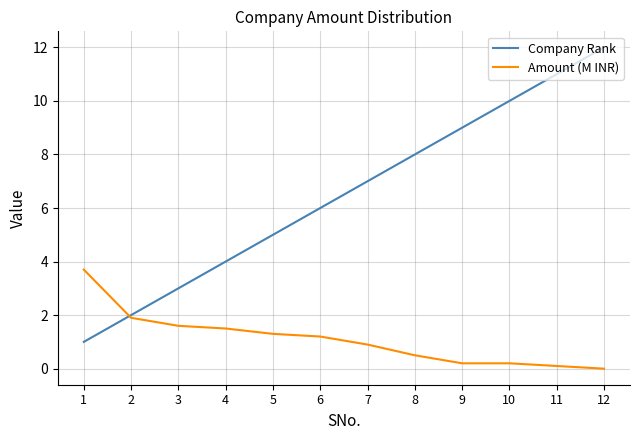

Which category has the highest value across all series?

12